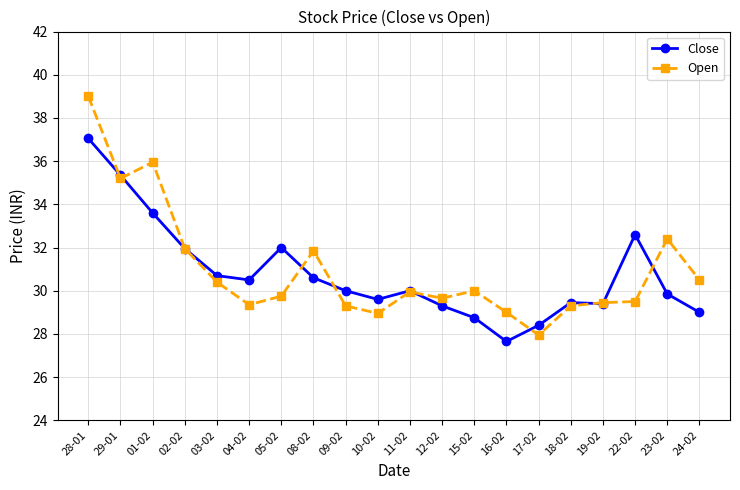

What is the sum of all Open values?

619.4